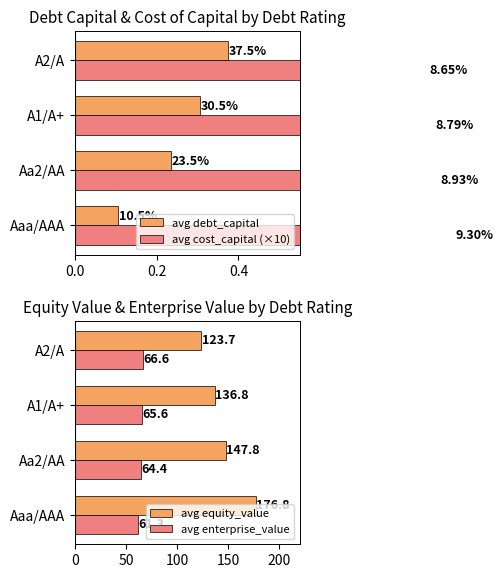

Does the chart contain stacked bars?

No